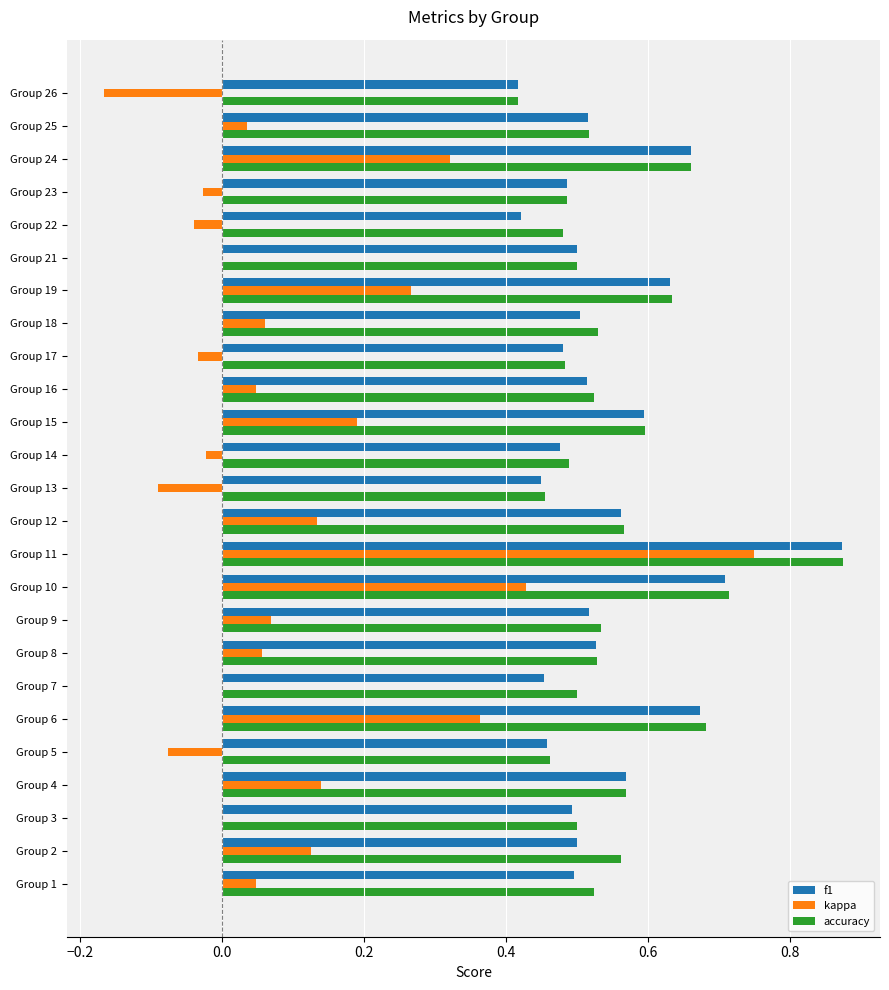

Which category has the highest value in the f1 series?

Group 11